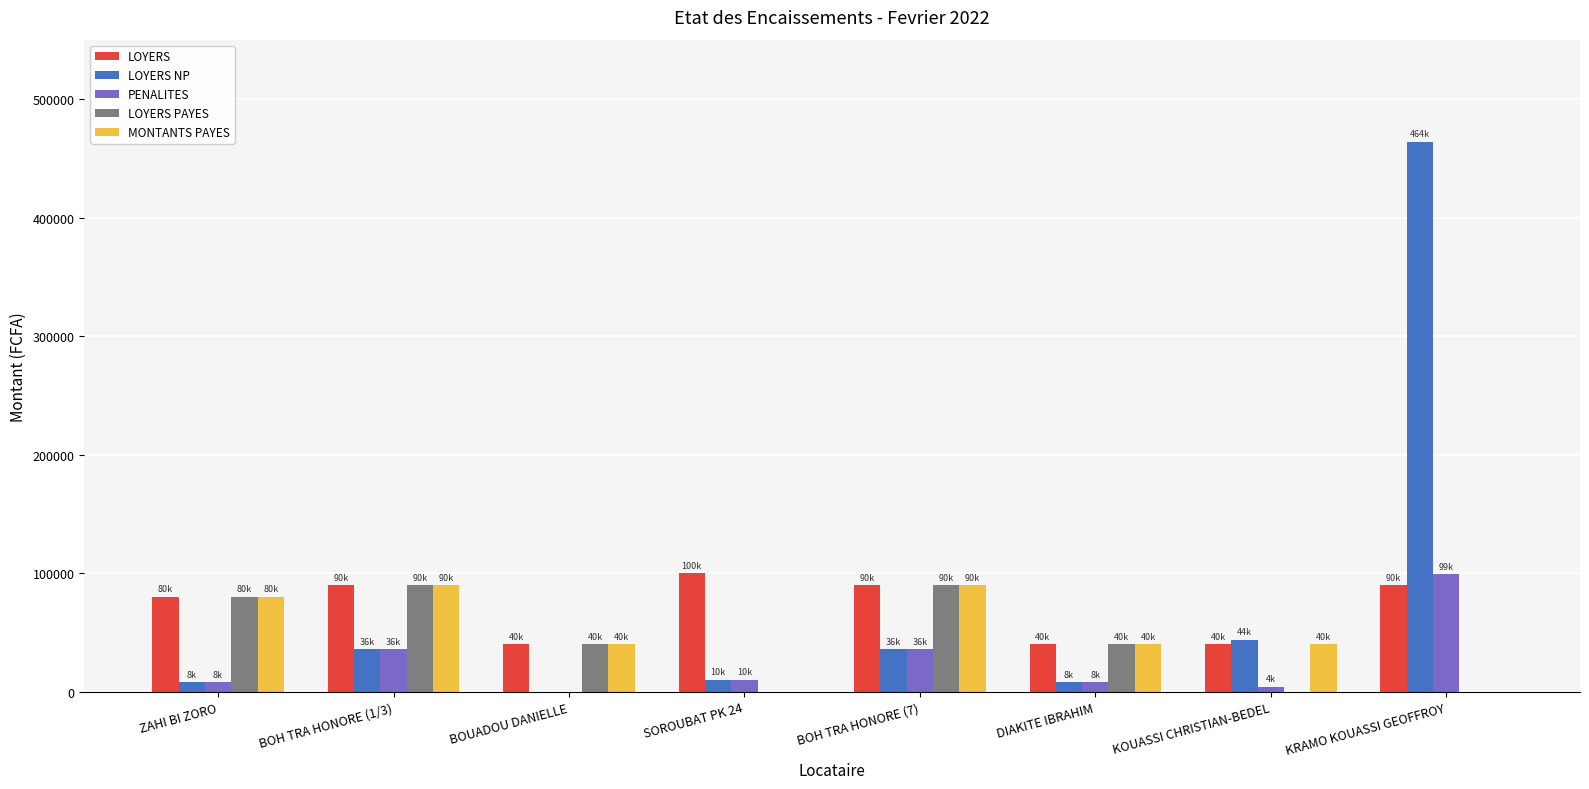

How many categories are shown in the chart?

8